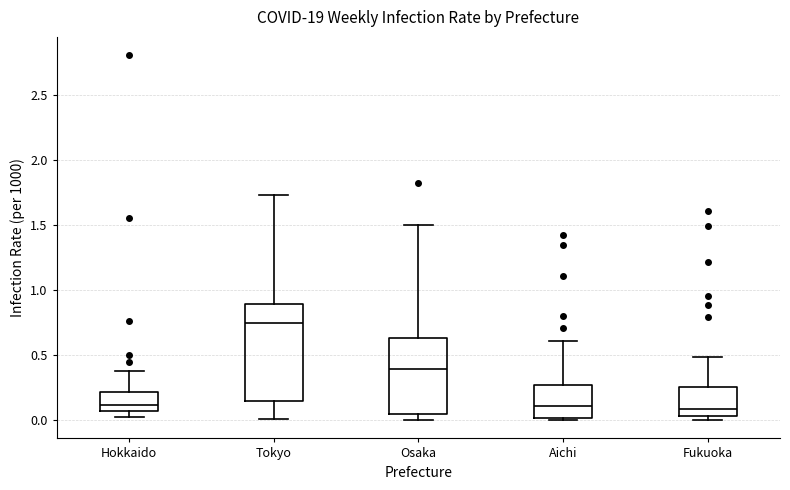

Reading left to right, read every box against the y-axis: the position of its median line, the range the box covers, and the ends of its whiskers. The values are not printed on the chart, so give them approximately, as read against the axis.

Hokkaido: median 0.10, box 0.05 to 0.20, whiskers 0.05 (just below the box's lower edge) to 0.40
Tokyo: median 0.75, box 0.15 to 0.90, whiskers 0.00 to 1.75
Osaka: median 0.40, box 0.05 to 0.65, whiskers 0.00 to 1.50
Aichi: median 0.10, box 0.00 to 0.25, whiskers 0.00 to 0.60
Fukuoka: median 0.10, box 0.05 to 0.25, whiskers 0.00 to 0.50